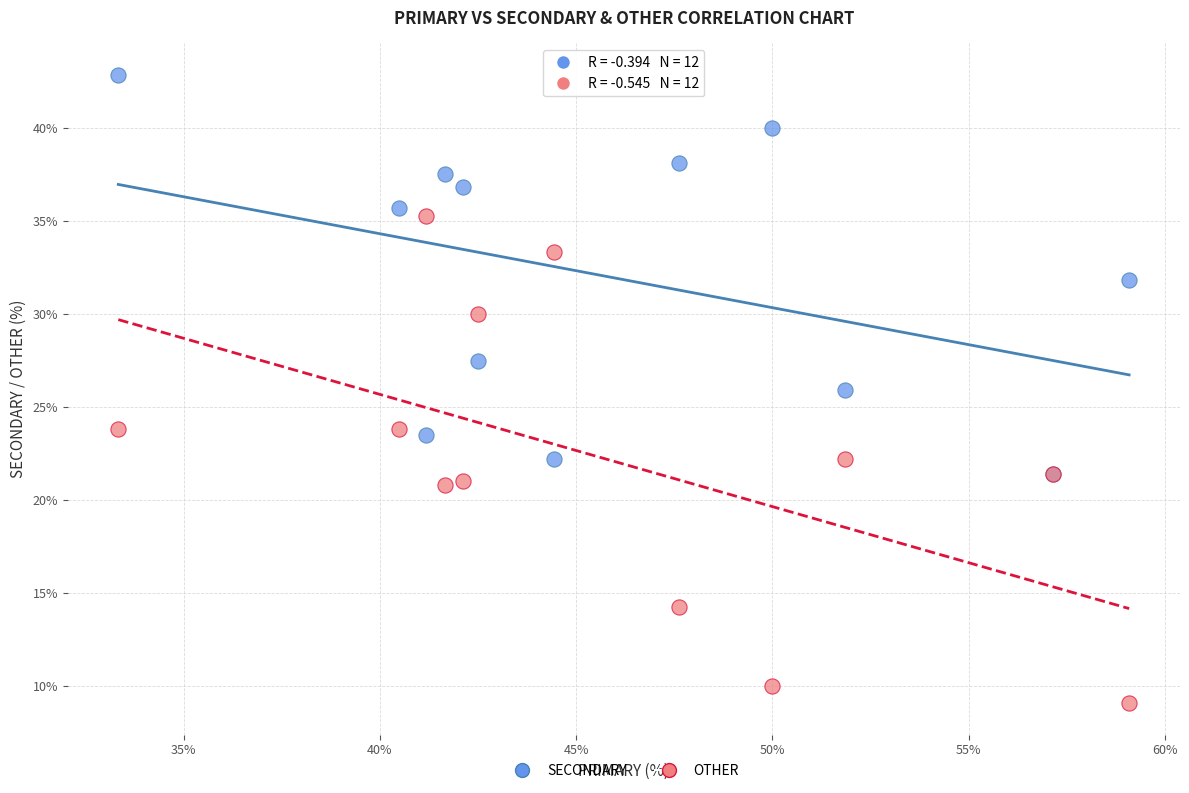

Which series contains the highest Y value?

SECONDARY